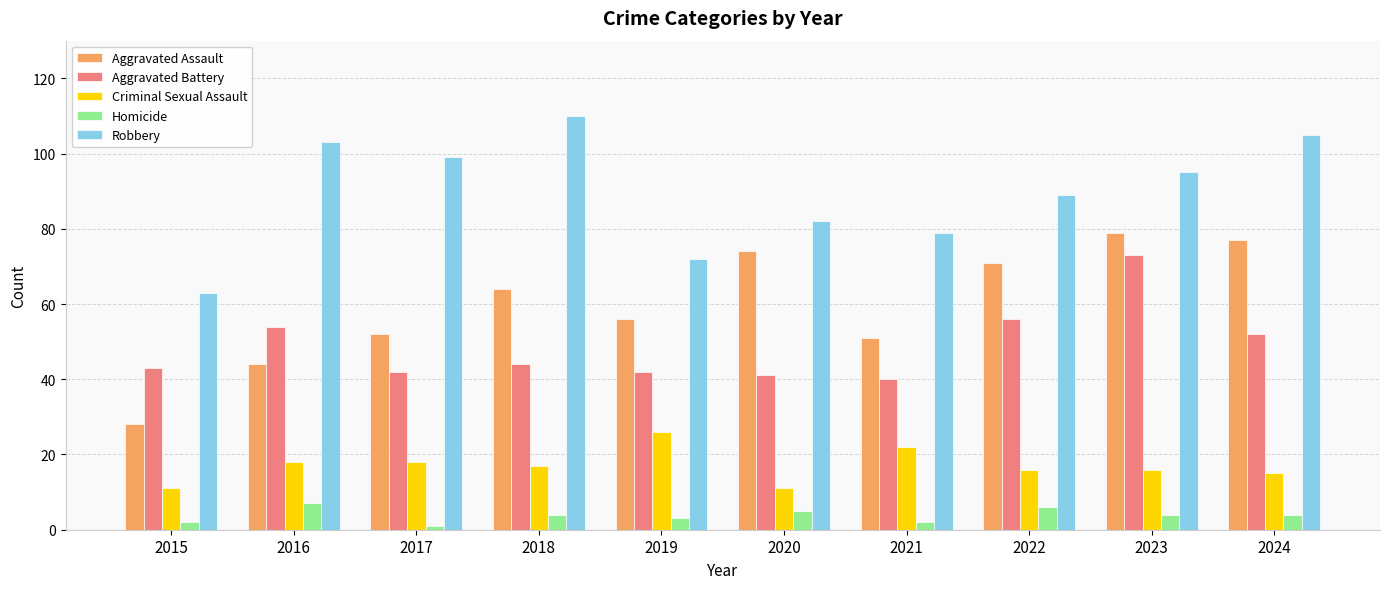

Reading right to left, transcribe all the data shown in this chart.

Aggravated Assault: 77	79	71	51	74	56	64	52	44	28
Aggravated Battery: 52	73	56	40	41	42	44	42	54	43
Criminal Sexual Assault: 15	16	16	22	11	26	17	18	18	11
Homicide: 4	4	6	2	5	3	4	1	7	2
Robbery: 105	95	89	79	82	72	110	99	103	63